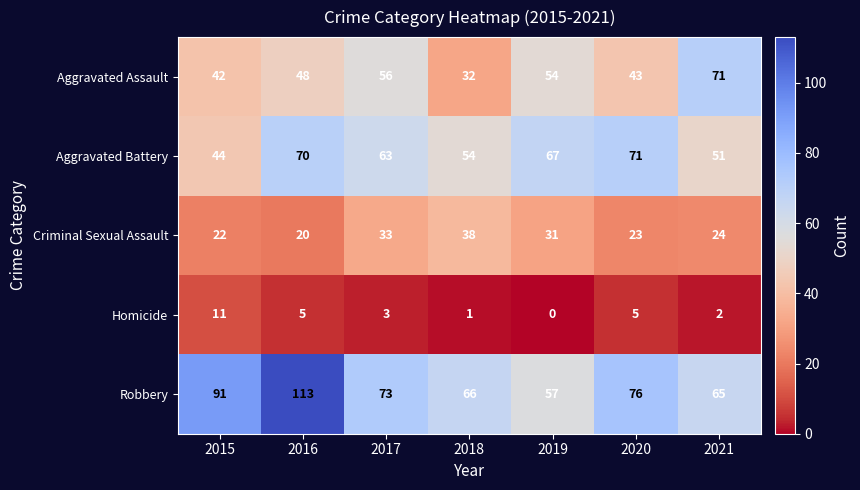

Count the number of data series in this chart.

5